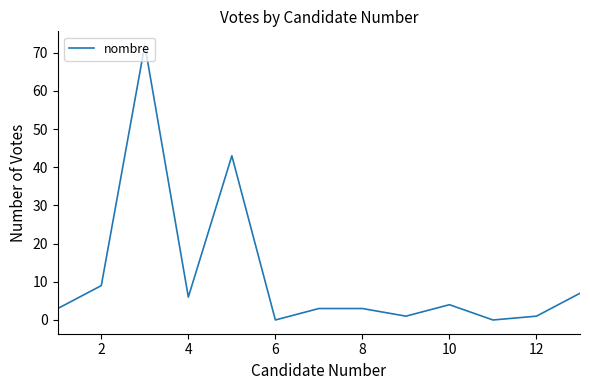

What is the maximum value shown in the chart?

72